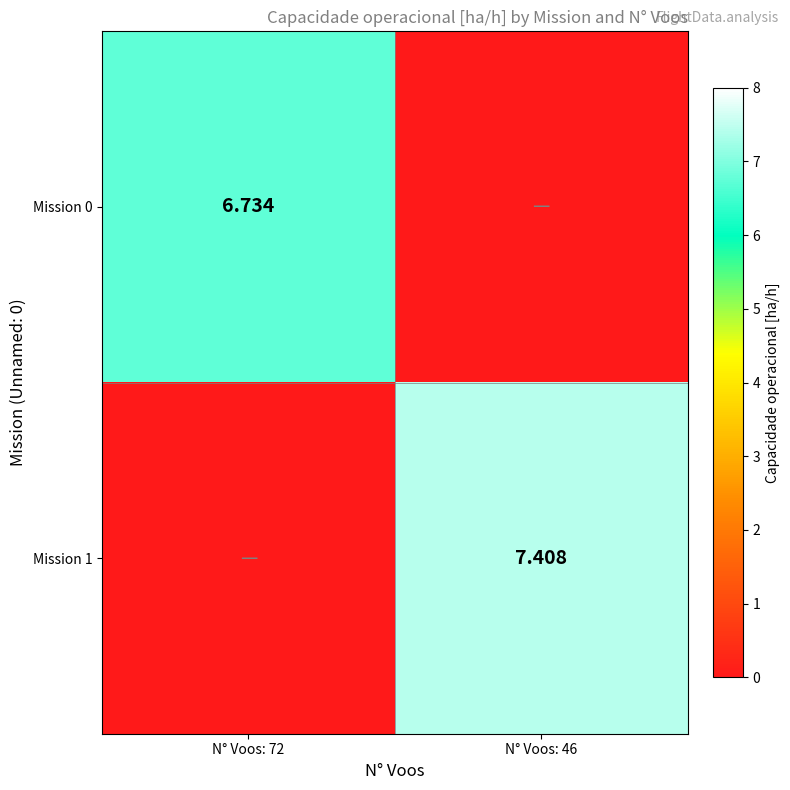

At which label does Mission 1 reach its peak?

N° Voos: 46